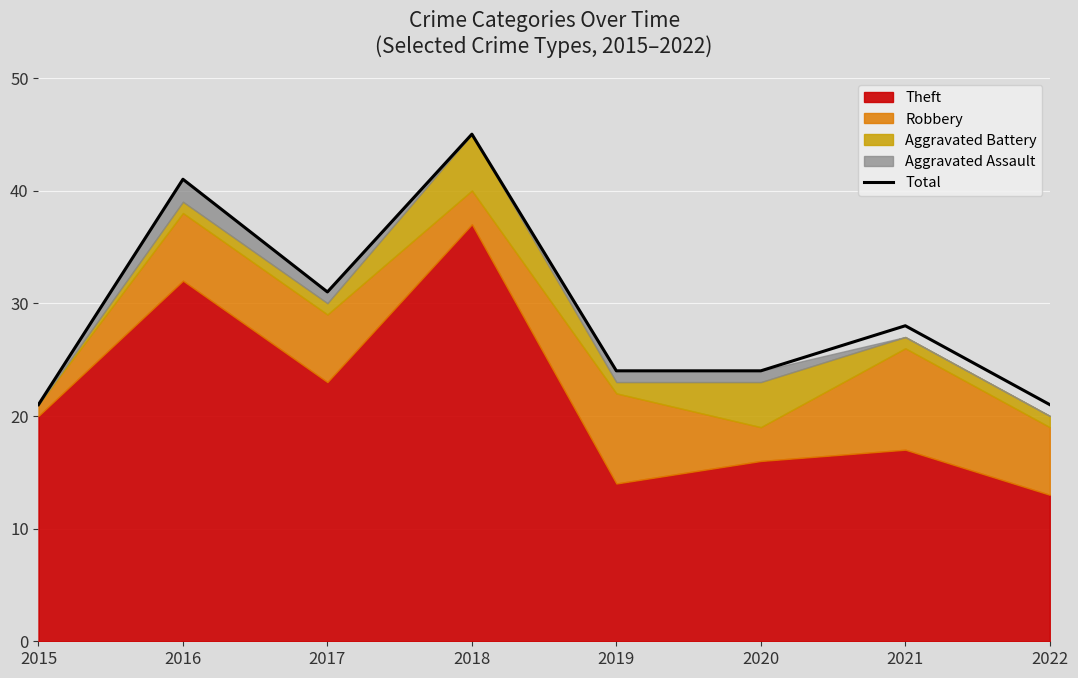

What is the greatest value displayed?

45